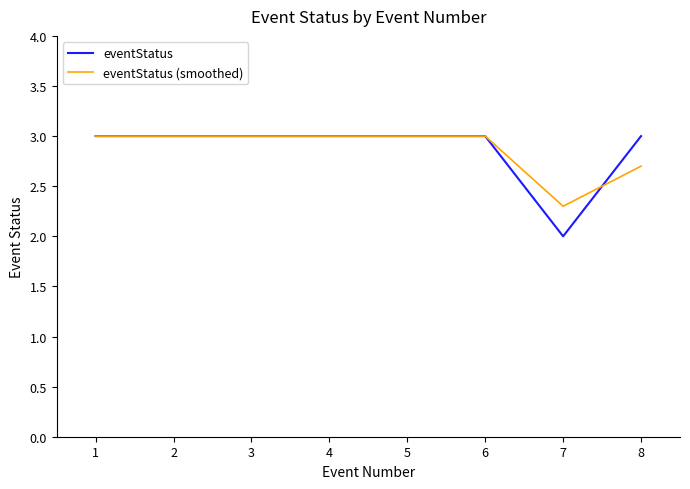

What is the smallest value displayed?

2.0